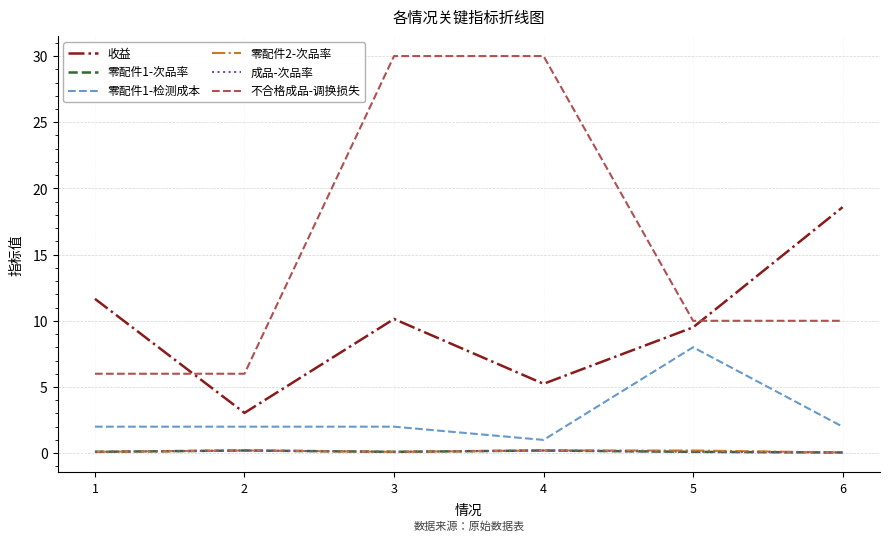

True or false: 收益 and 零配件1-次品率 cross at least once.

False